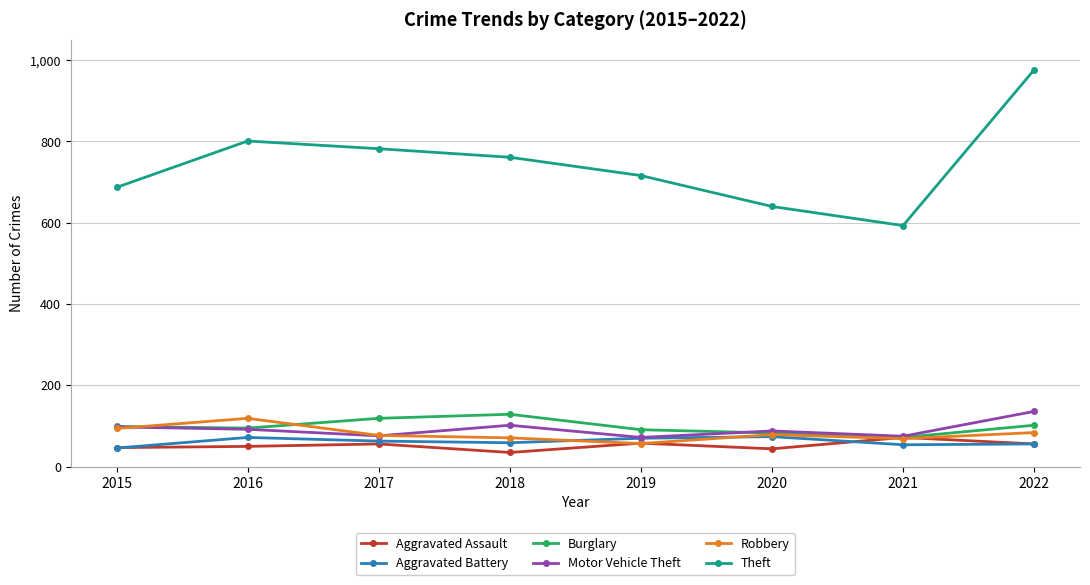

Is this an area chart (filled region under the line)?

No